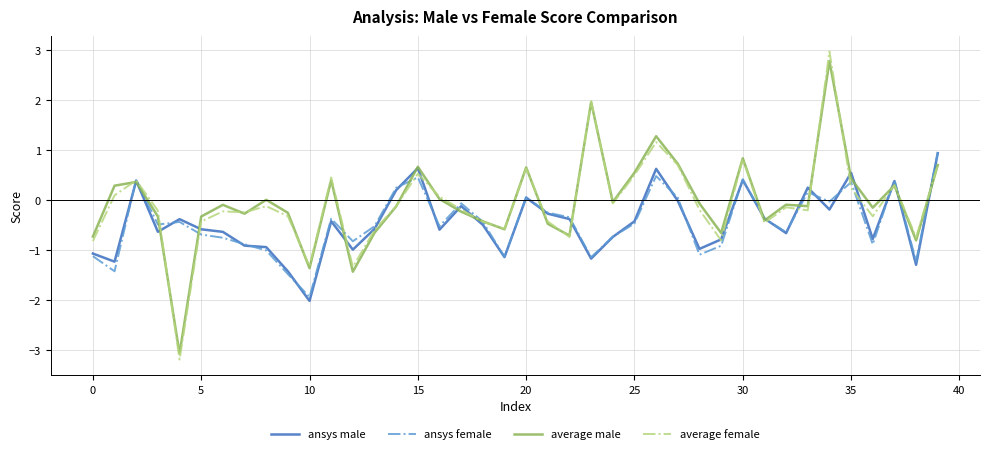

What is the greatest value displayed?

3.0